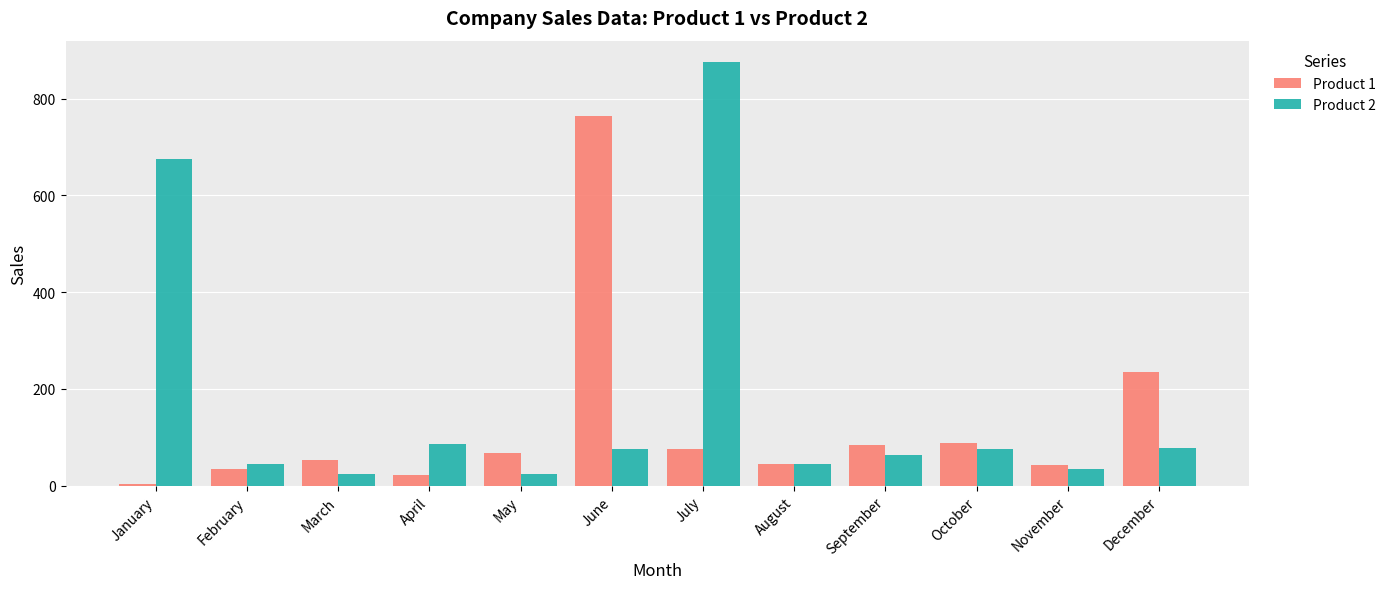

What is the difference between the maximum and minimum values in the Product 1 series?

761